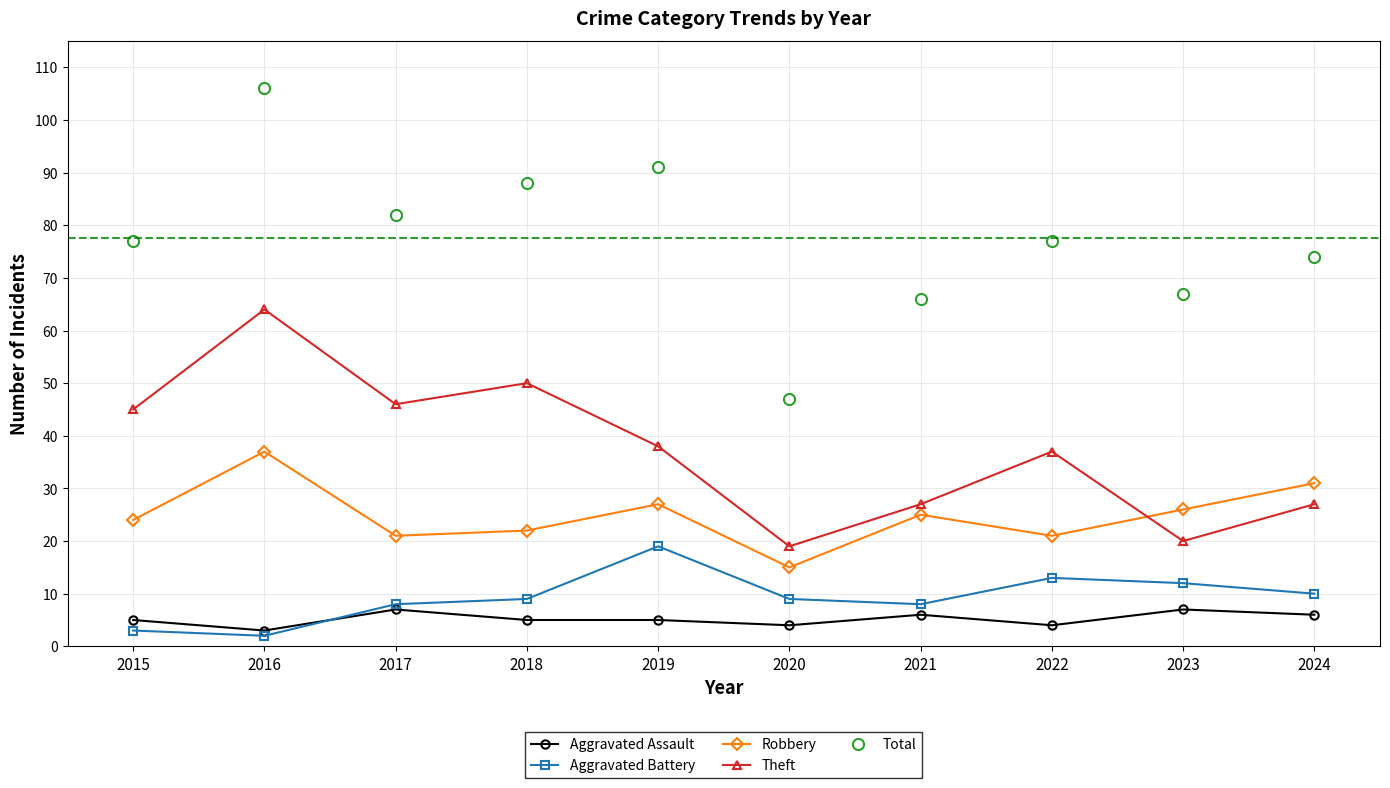

Reading right to left, extract all data points from this chart.

Aggravated Assault: 2024=6	2023=7	2022=4	2021=6	2020=4	2019=5	2018=5	2017=7	2016=3	2015=5
Aggravated Battery: 2024=10	2023=12	2022=13	2021=8	2020=9	2019=19	2018=9	2017=8	2016=2	2015=3
Robbery: 2024=31	2023=26	2022=21	2021=25	2020=15	2019=27	2018=22	2017=21	2016=37	2015=24
Theft: 2024=27	2023=20	2022=37	2021=27	2020=19	2019=38	2018=50	2017=46	2016=64	2015=45
Total: 2024=74	2023=67	2022=77	2021=66	2020=47	2019=91	2018=88	2017=82	2016=106	2015=77